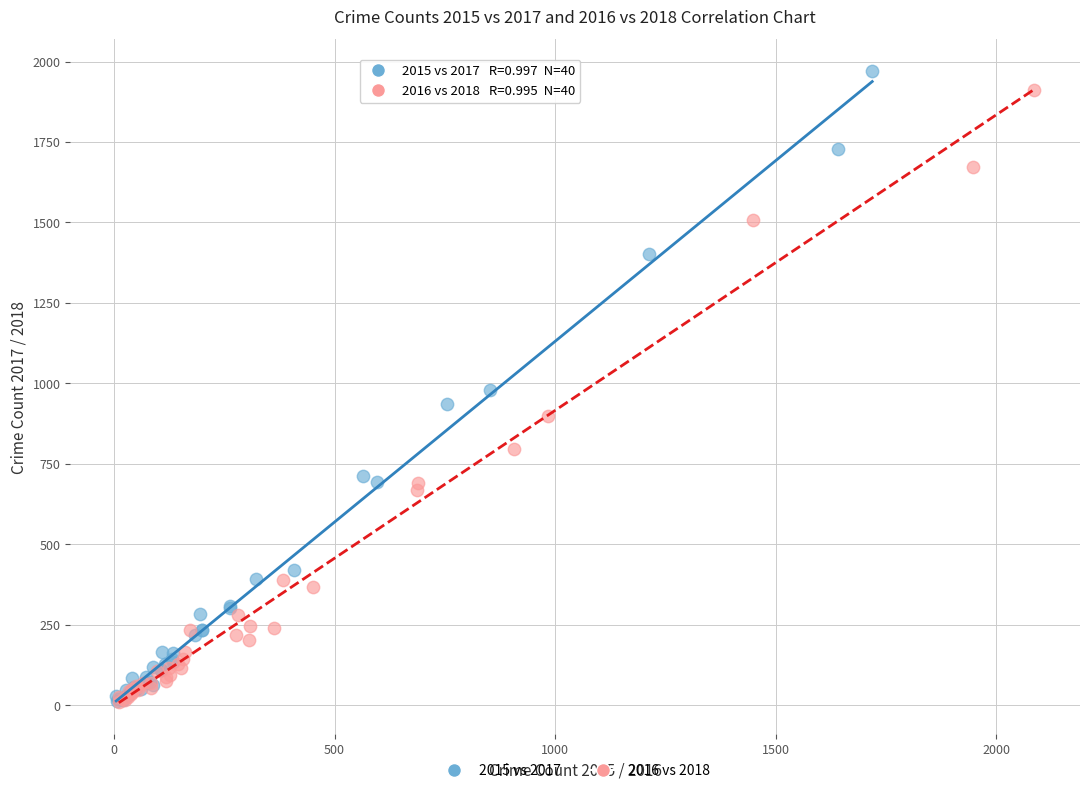

Which series has the largest Y range (max minus min)?

2015 vs 2017